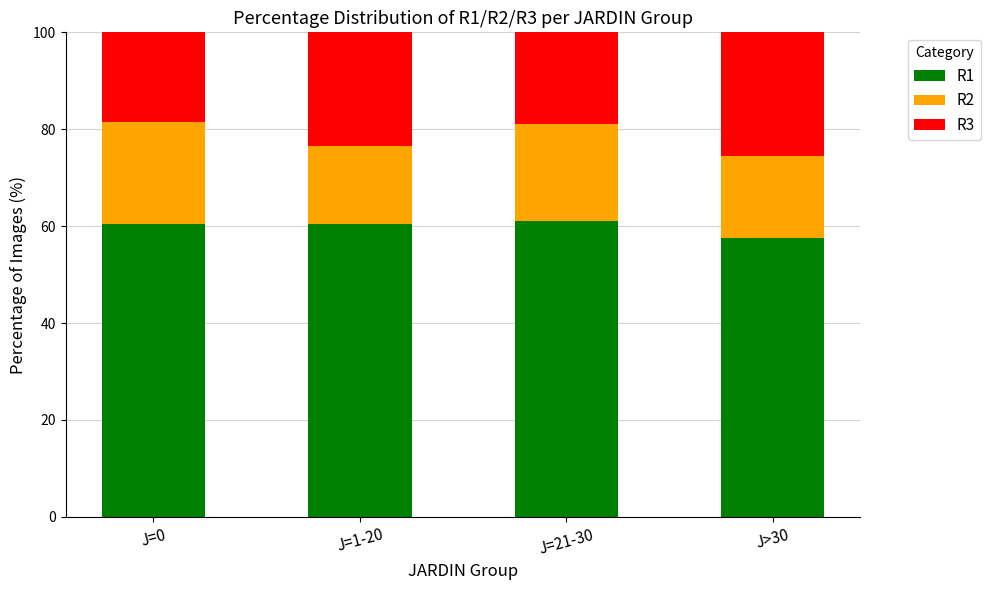

What is the total value across all series at J>30?

100.0